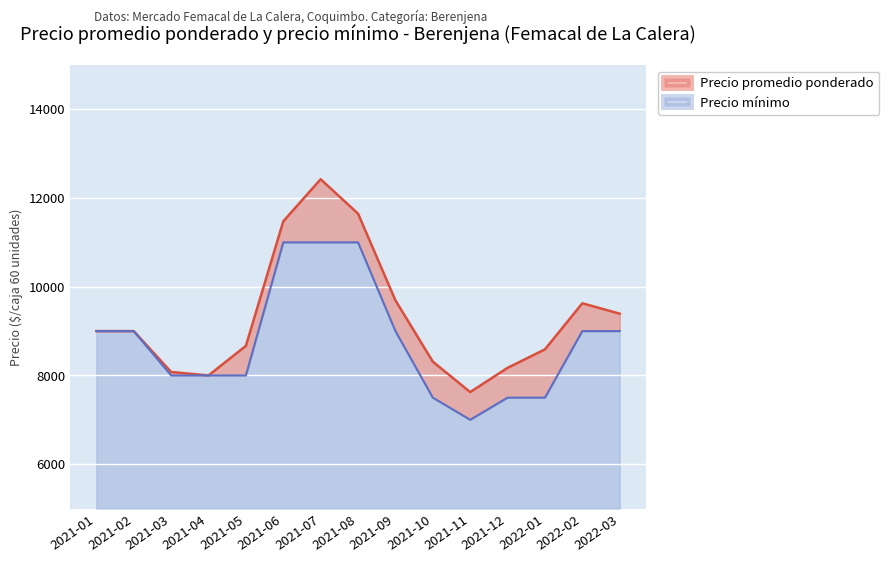

Where is the first local minimum for Precio minimo?

2021-11